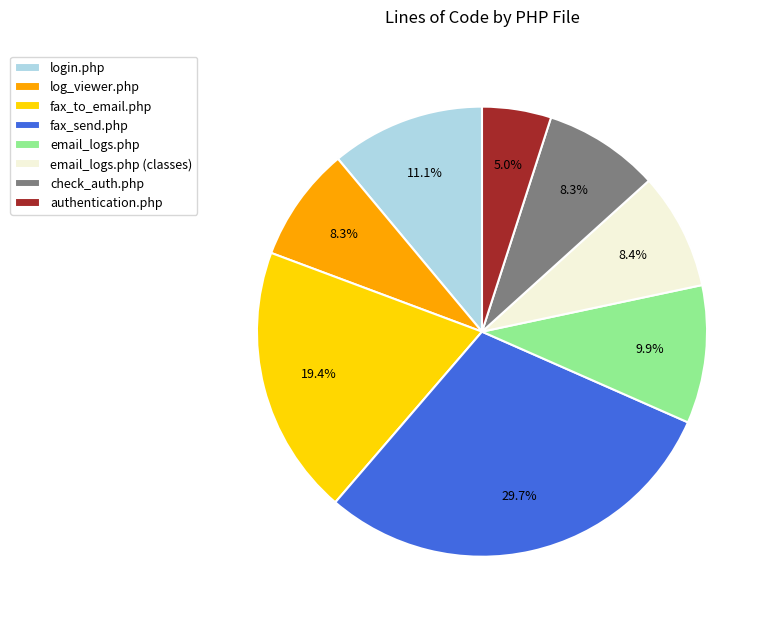

Count the number of slices in the pie.

8